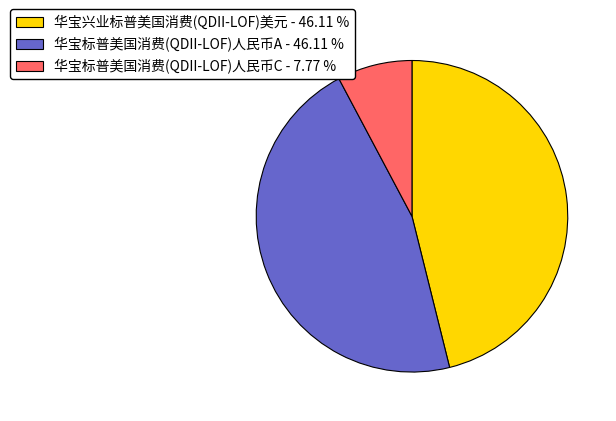

Is the sum of 华宝兴业标普美国消费(QDII-LOF)美元 - 46.11 % and 华宝标普美国消费(QDII-LOF)人民币A - 46.11 % greater than half?

Yes